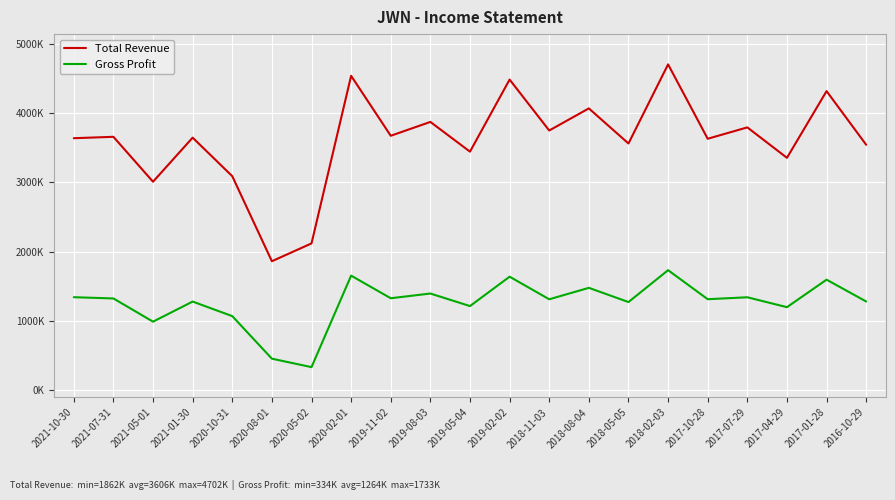

Where is Total Revenue nearest to the value 3282000?

2017-04-29